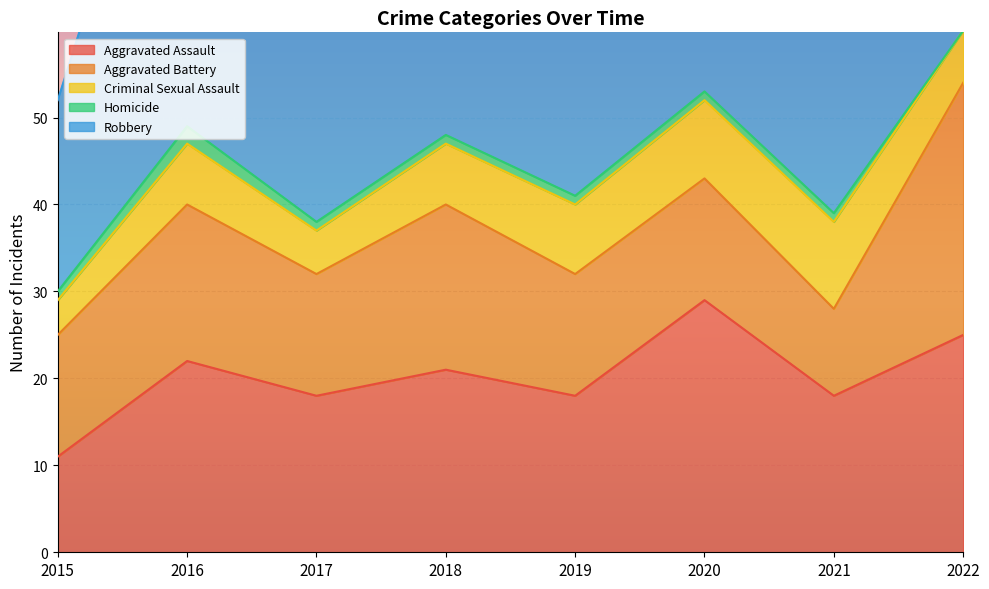

What is the value of the Robbery point at the 2nd from the left?

50